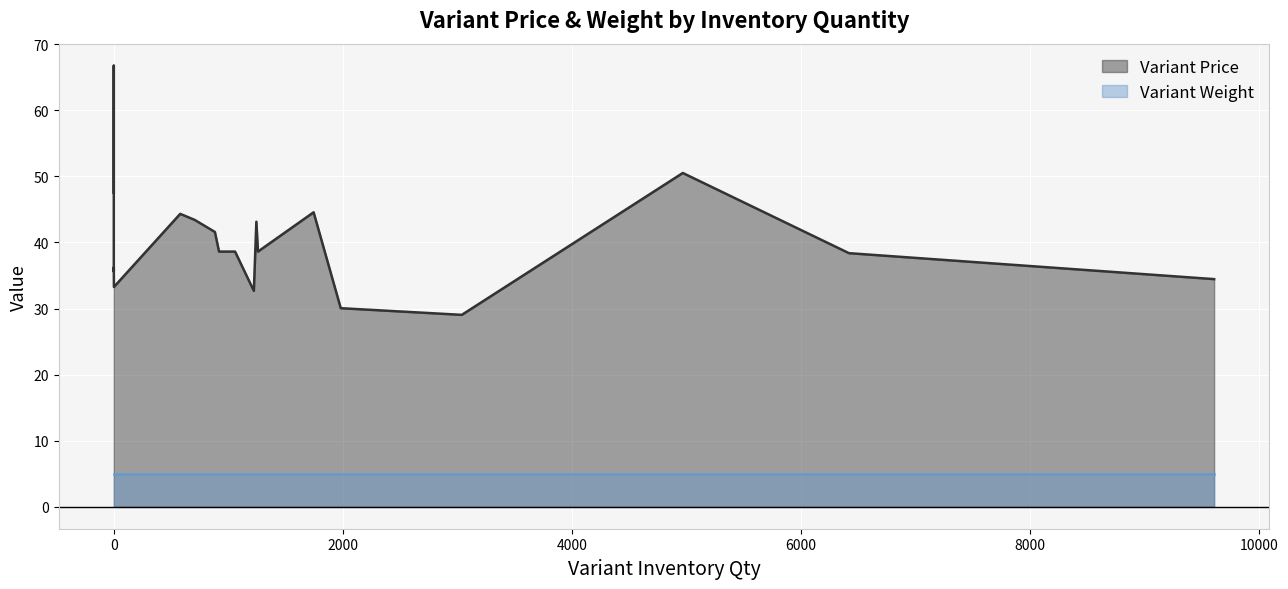

Between 580 and 1745, which is larger?

1745